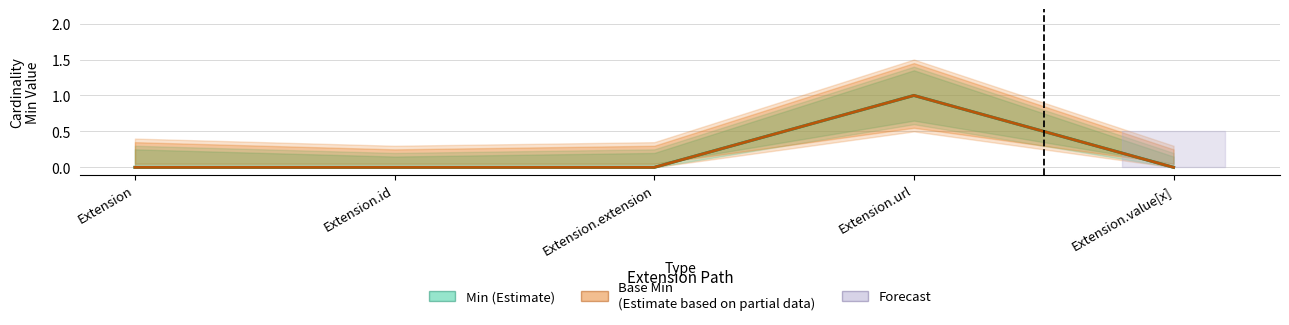

True or false: Base Min (Estimate based on partial data) has more than 0 interior local peaks.

True